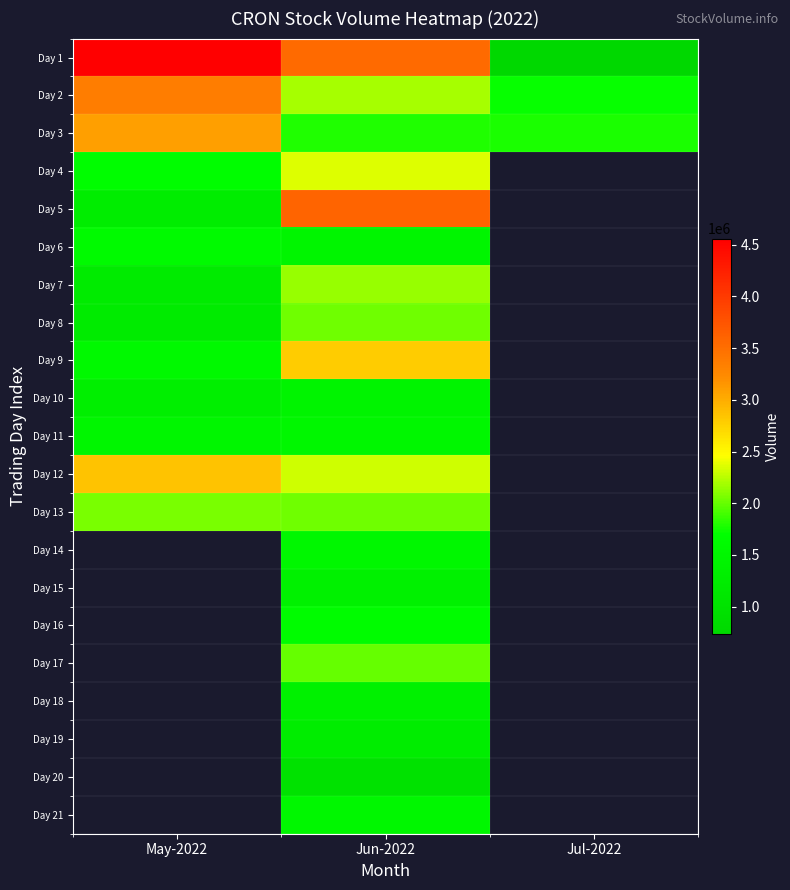

What is the maximum value for Day 10?

1448400.0